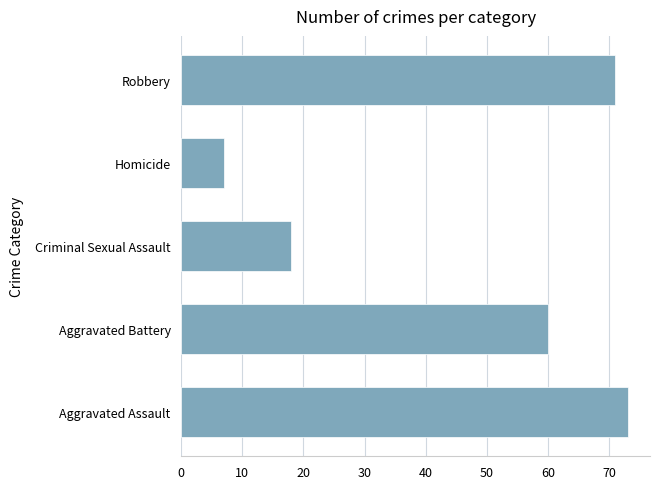

What is the change in value from Criminal Sexual Assault to Homicide?

-11